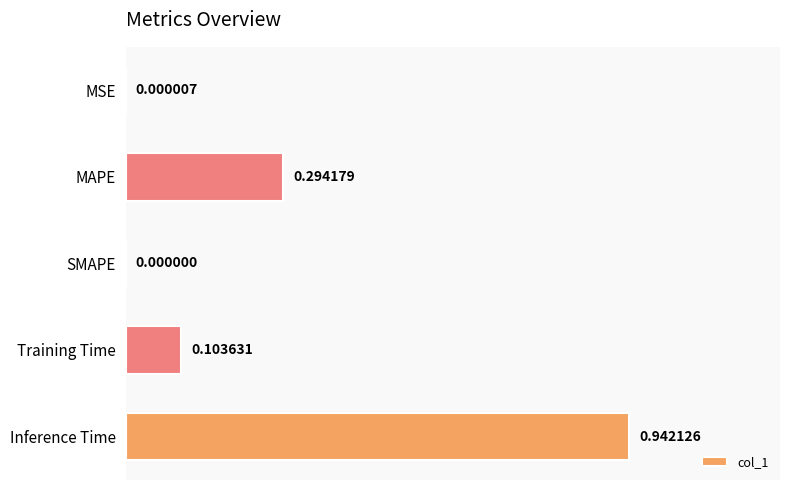

What is the sum of the values at Inference Time and Training Time?

1.0